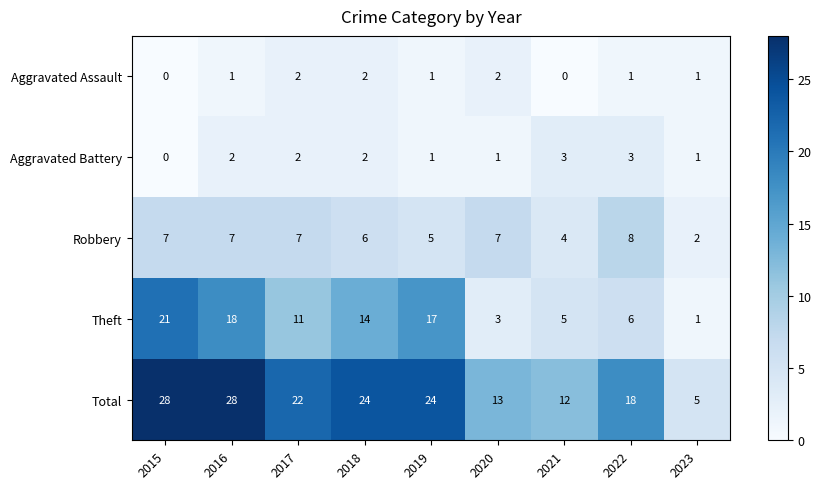

The value of Robbery at 2022 is 8. True or false?

True